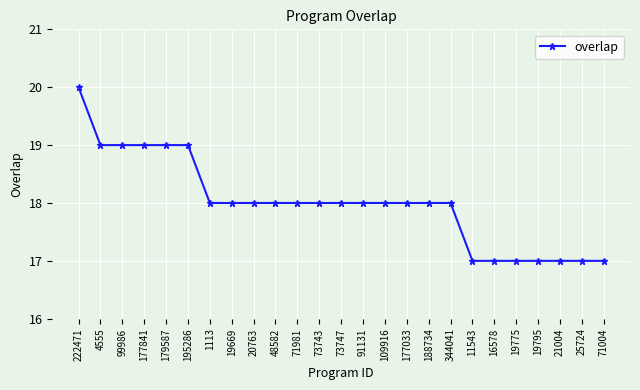

Approximately how many times larger is the value at 20763 compared to 21004?

1.1